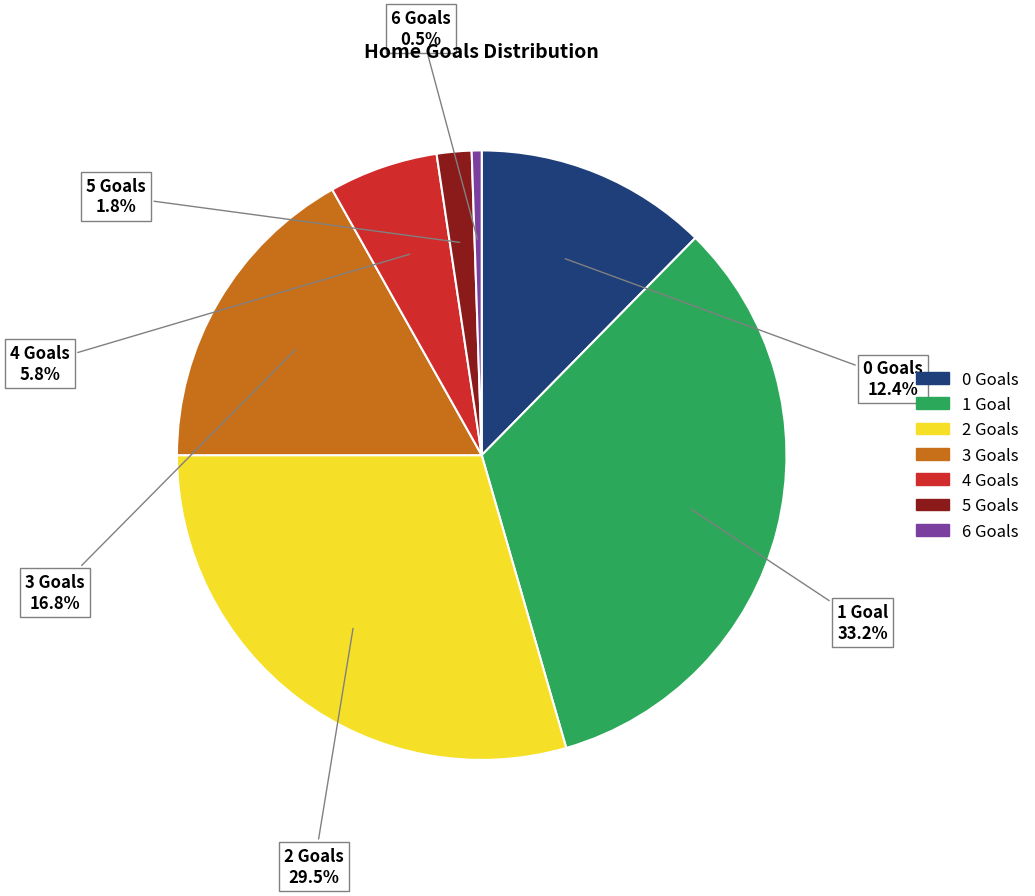

What is the largest slice in the pie chart?

1